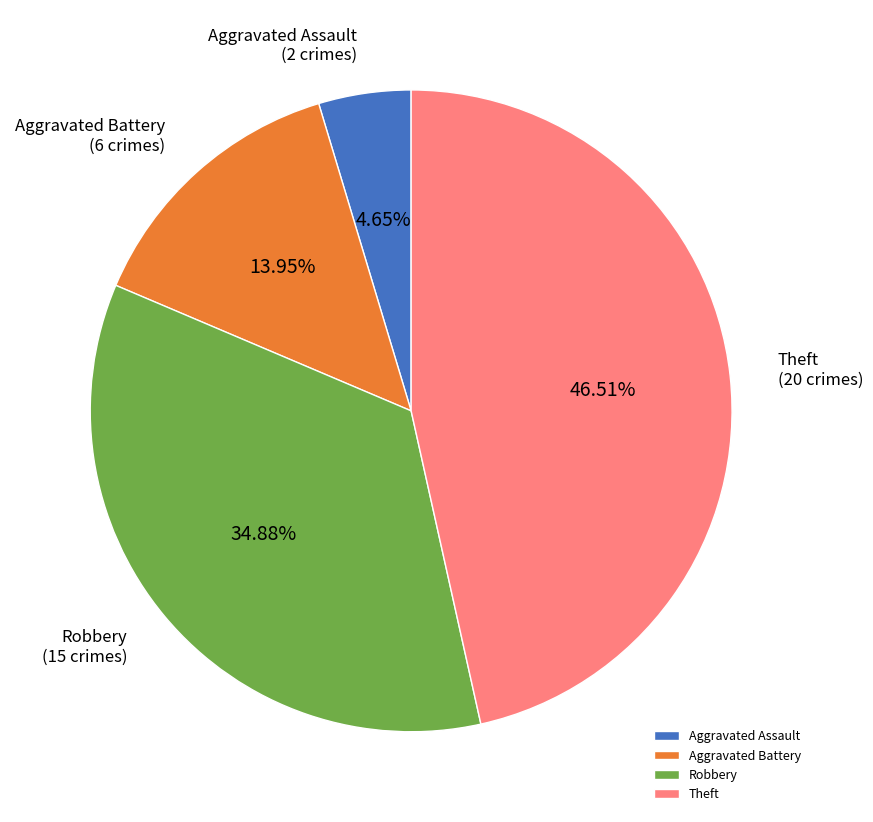

Between Robbery and Theft, which is larger?

Theft